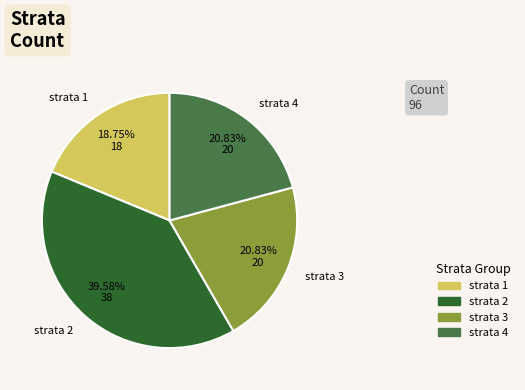

To the nearest percent, what is the combined percentage of strata 1 and strata 2?

58%